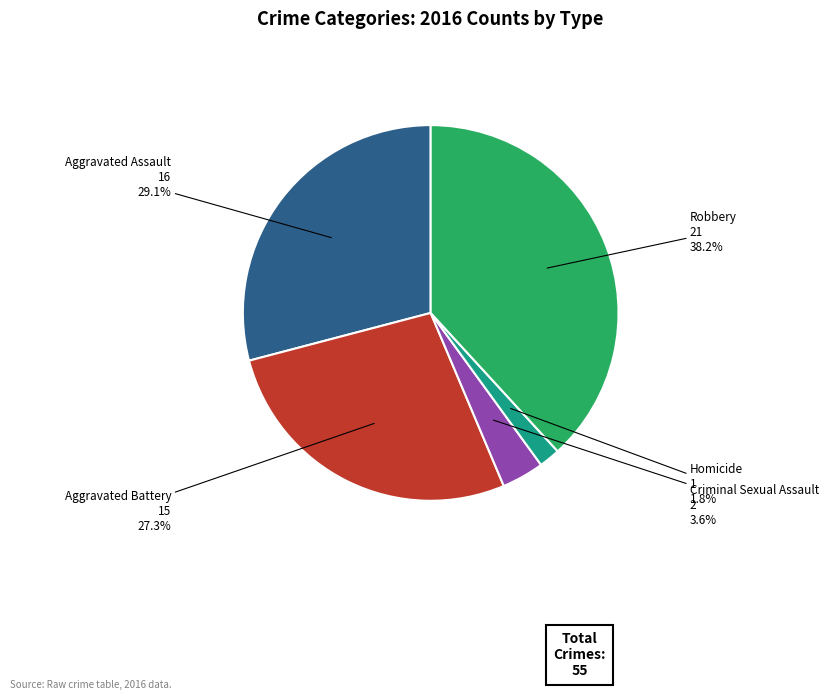

Is there any slice that represents more than half of the pie?

No